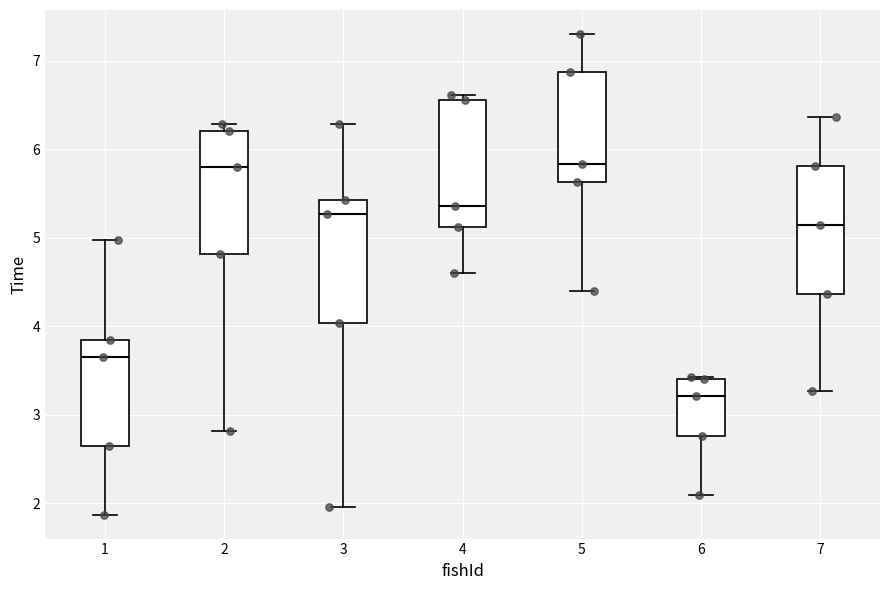

Reading left to right, transcribe this box plot: for each box, give where its median line is, the range the box spans, and where its two whiskers end, as read against the y-axis. The values are not printed on the chart, so give them approximately, as read against the axis.

1: median 3.7, box 2.6 to 3.8, whiskers 1.9 to 5.0
2: median 5.8, box 4.8 to 6.2, whiskers 2.8 to 6.3
3: median 5.3, box 4.0 to 5.4, whiskers 2.0 to 6.3
4: median 5.4, box 5.1 to 6.6, whiskers 4.6 to 6.6 (just above the box's upper edge)
5: median 5.8, box 5.6 to 6.9, whiskers 4.4 to 7.3
6: median 3.2, box 2.8 to 3.4, whiskers 2.1 to 3.4
7: median 5.1, box 4.4 to 5.8, whiskers 3.3 to 6.4